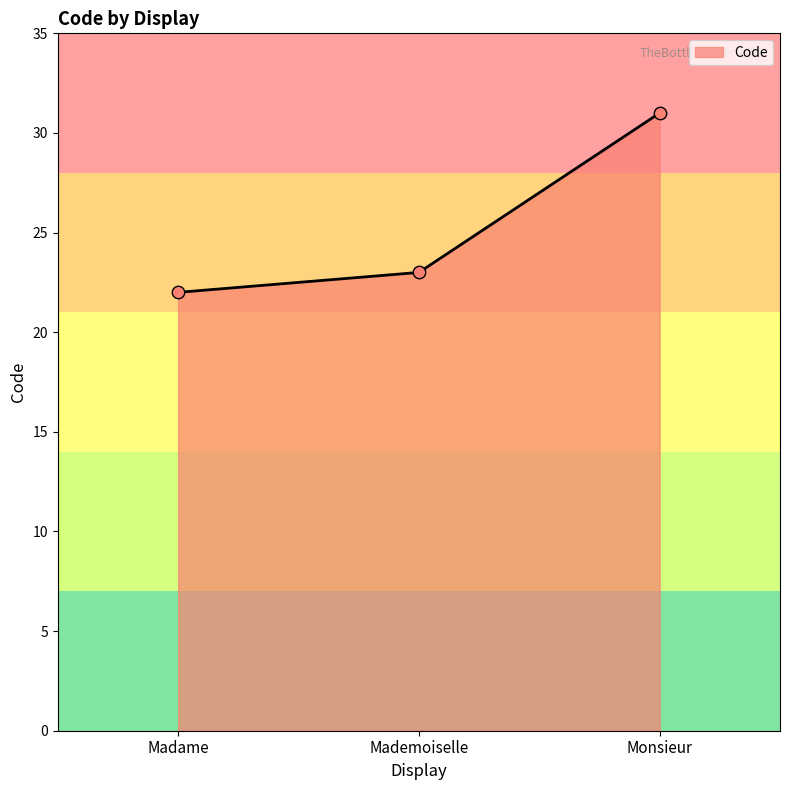

Between Madame and Mademoiselle, which is larger?

Mademoiselle